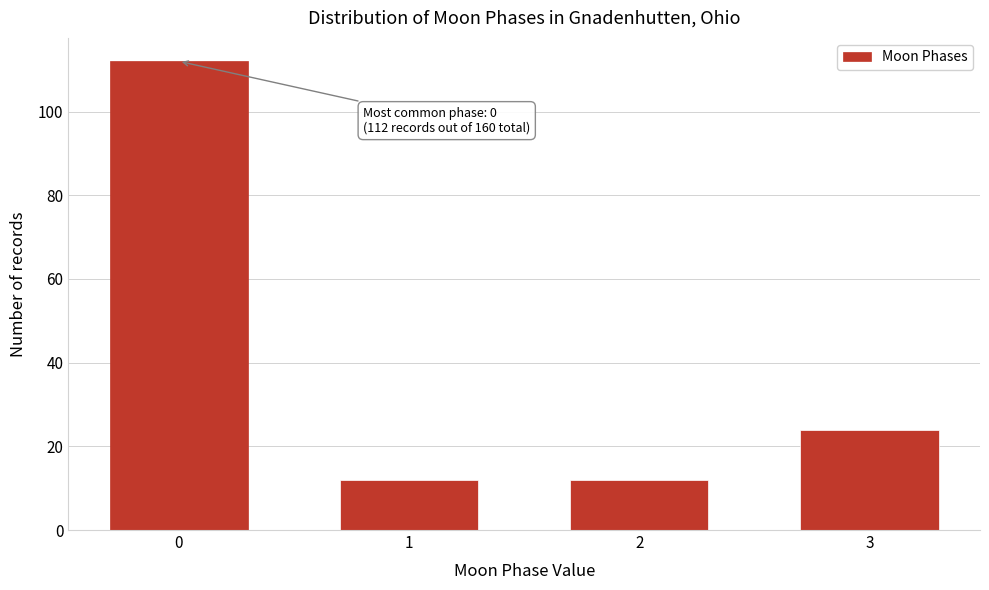

Reading left to right, extract all data points from this chart.

112	12	12	24